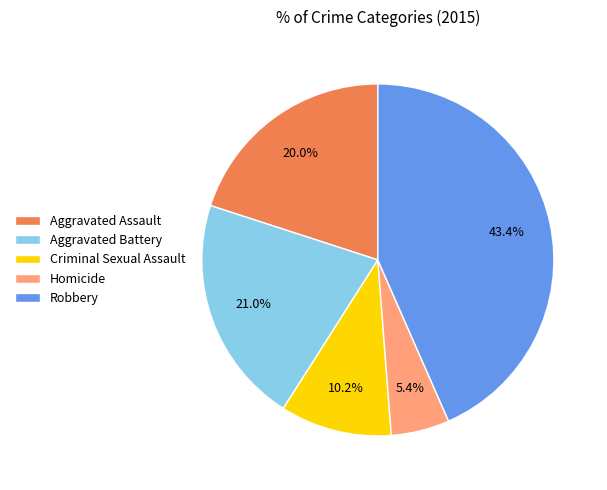

How much of the chart is everything except Robbery?

56.6%